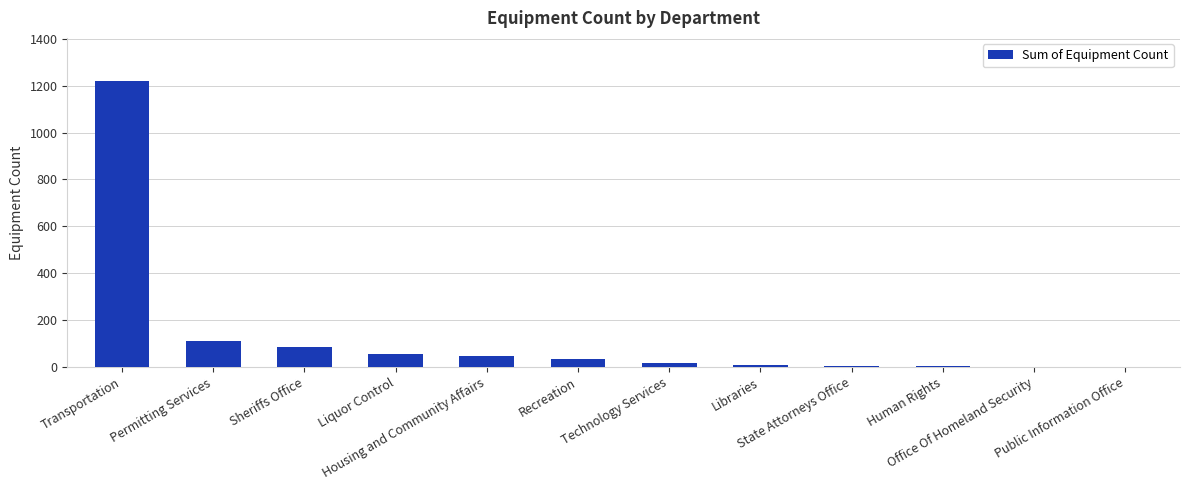

What is the sum of all values?

1582